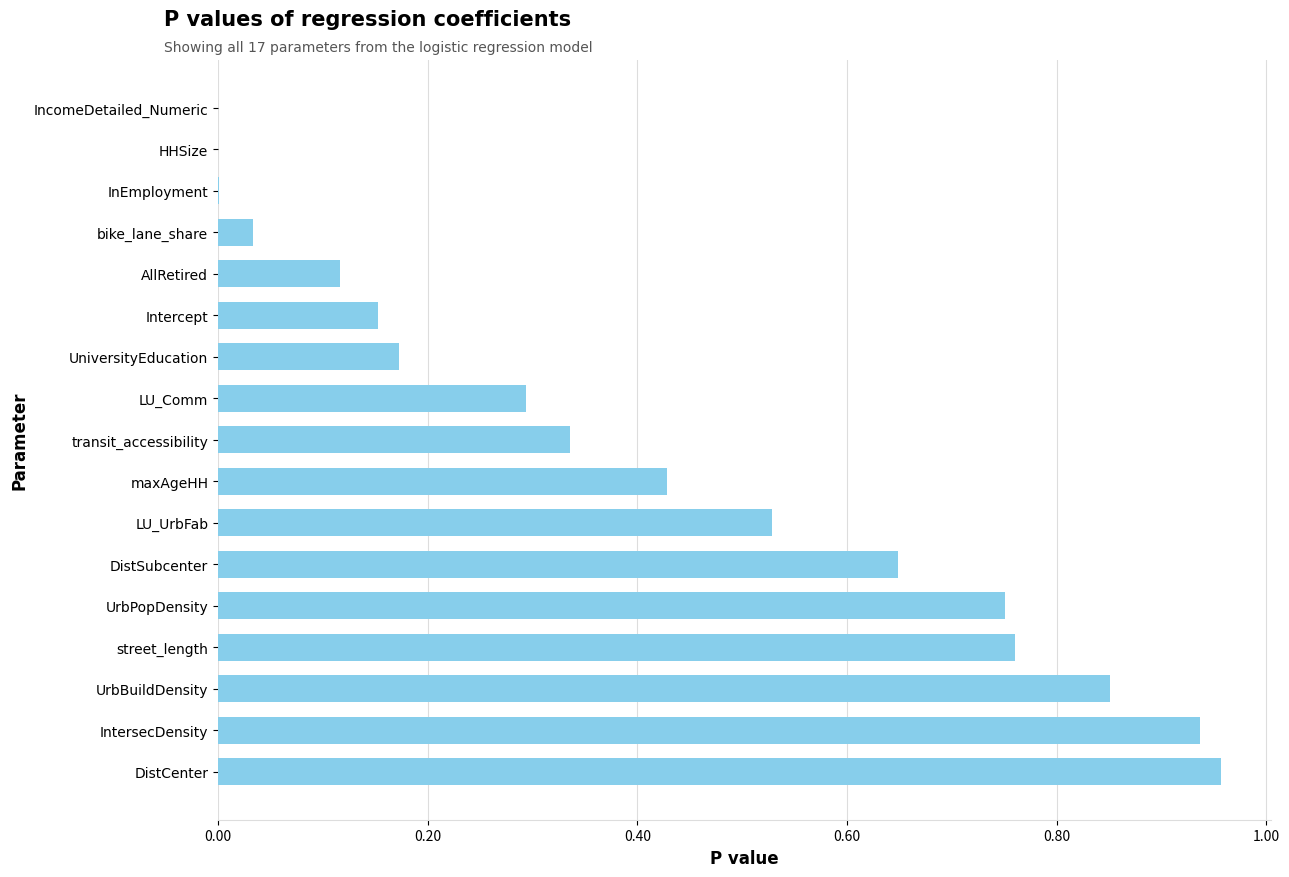

The value at LU_Comm is 0.3. True or false?

True